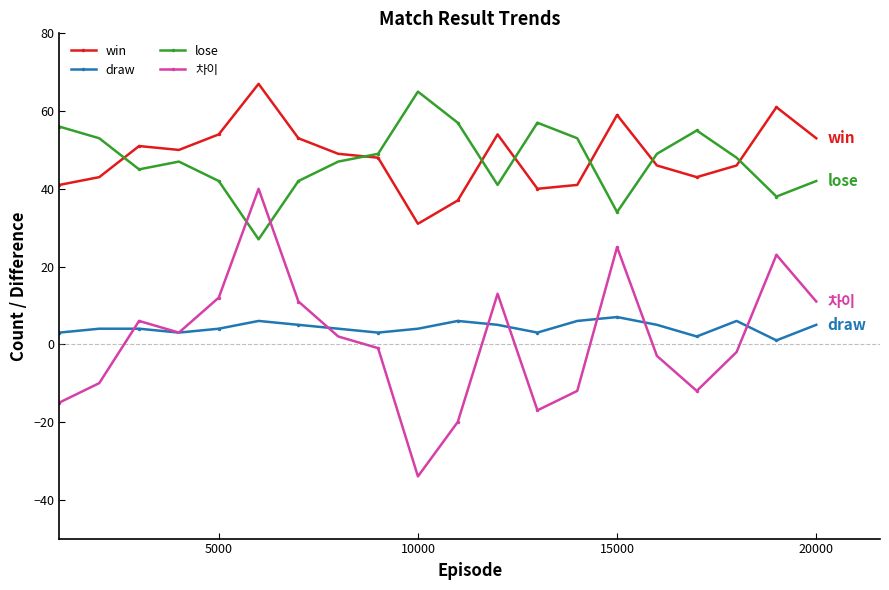

True or false: 차이 and win cross at least once.

False